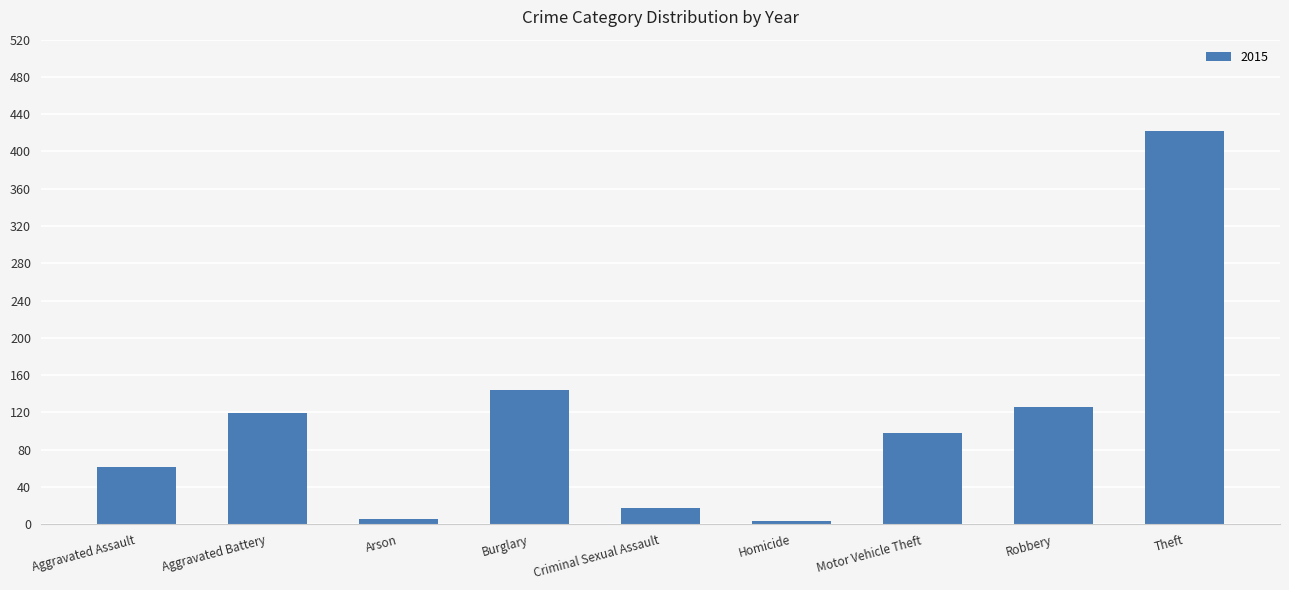

What is the average value?

111